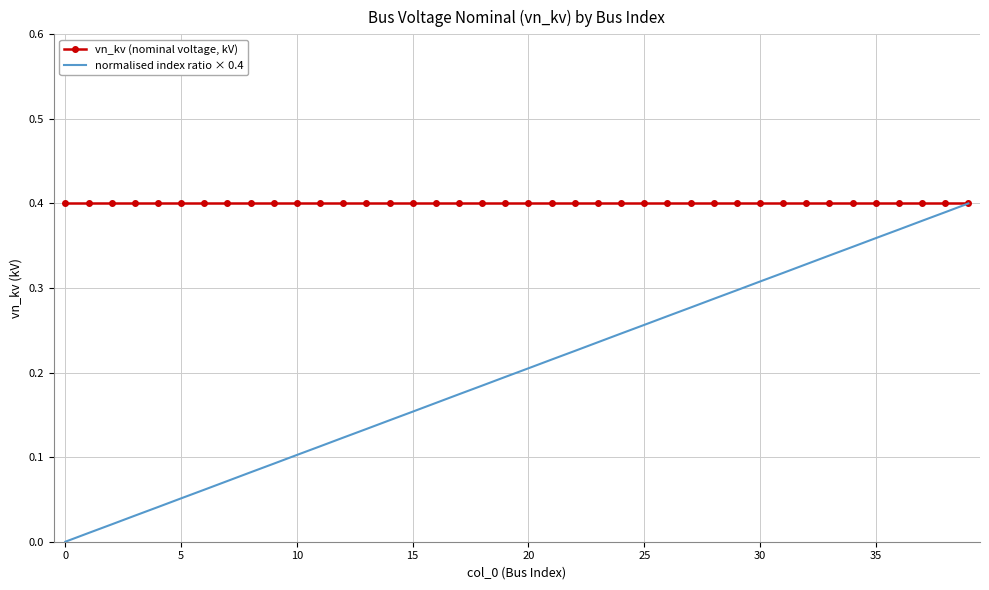

Which series has the largest total across all categories?

vn_kv (nominal voltage, kV)